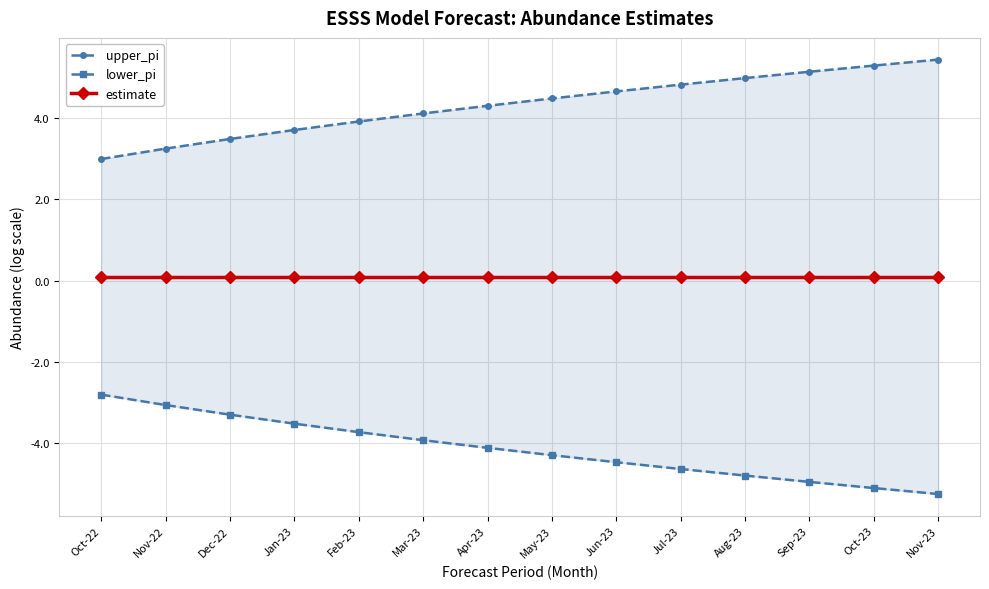

True or false: upper_pi and lower_pi intersect in this chart.

False